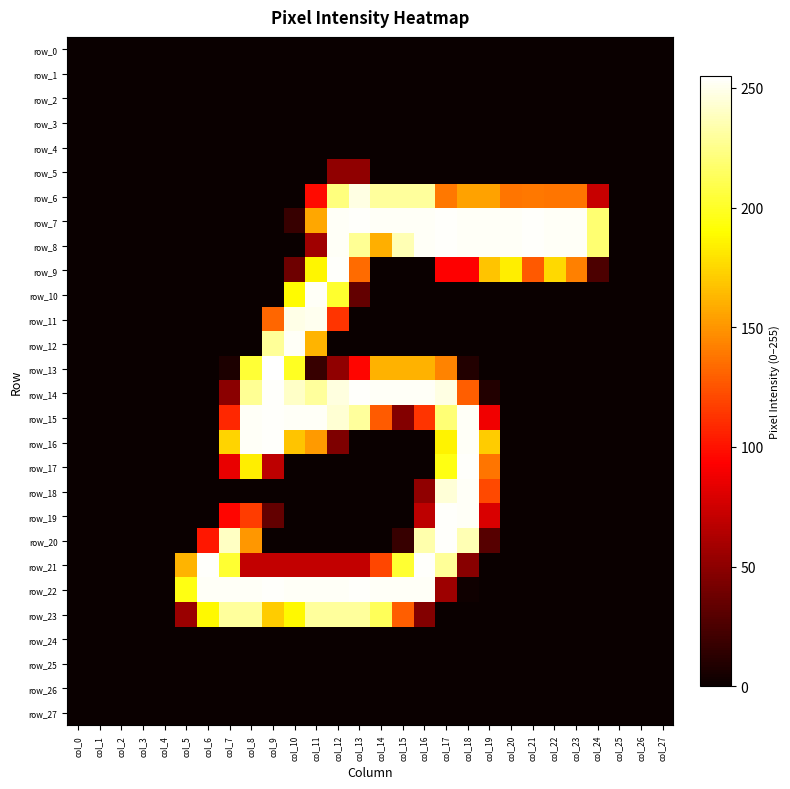

What is the highest value of the row_8 series?

254